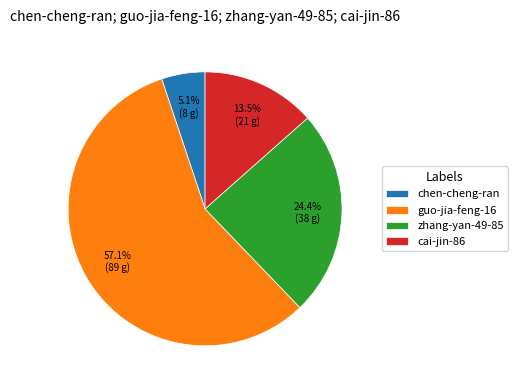

What portion of the pie excludes cai-jin-86?

86.5%